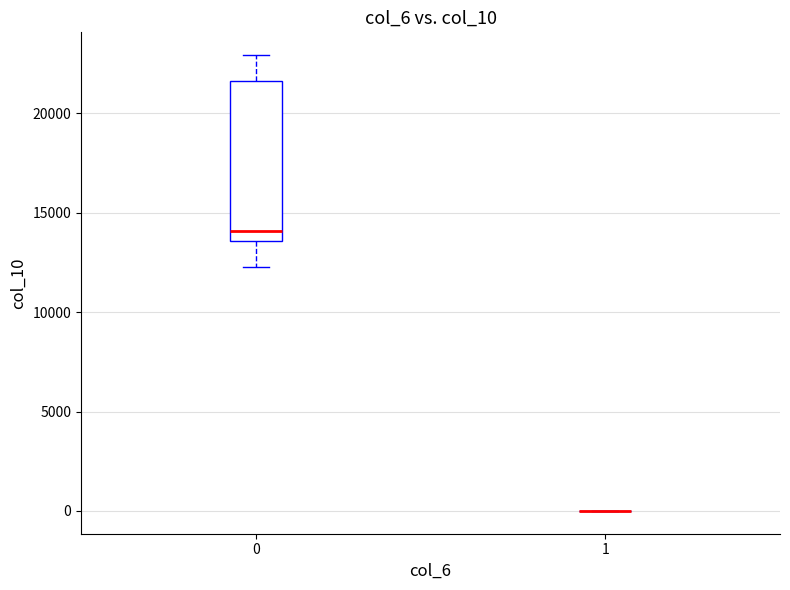

Reading left to right, read every box against the y-axis: the position of its median line, the range the box covers, and the ends of its whiskers. The values are not printed on the chart, so give them approximately, as read against the axis.

0: median 14000, box 13500 to 21500, whiskers 12500 to 23000
1: box collapsed to a line at 0, whiskers 0 to 0